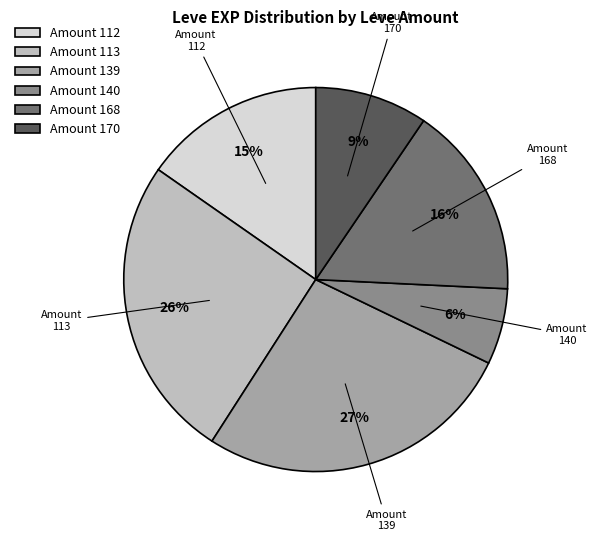

Combined, do Amount 139 and Amount 168 account for over 50%?

No